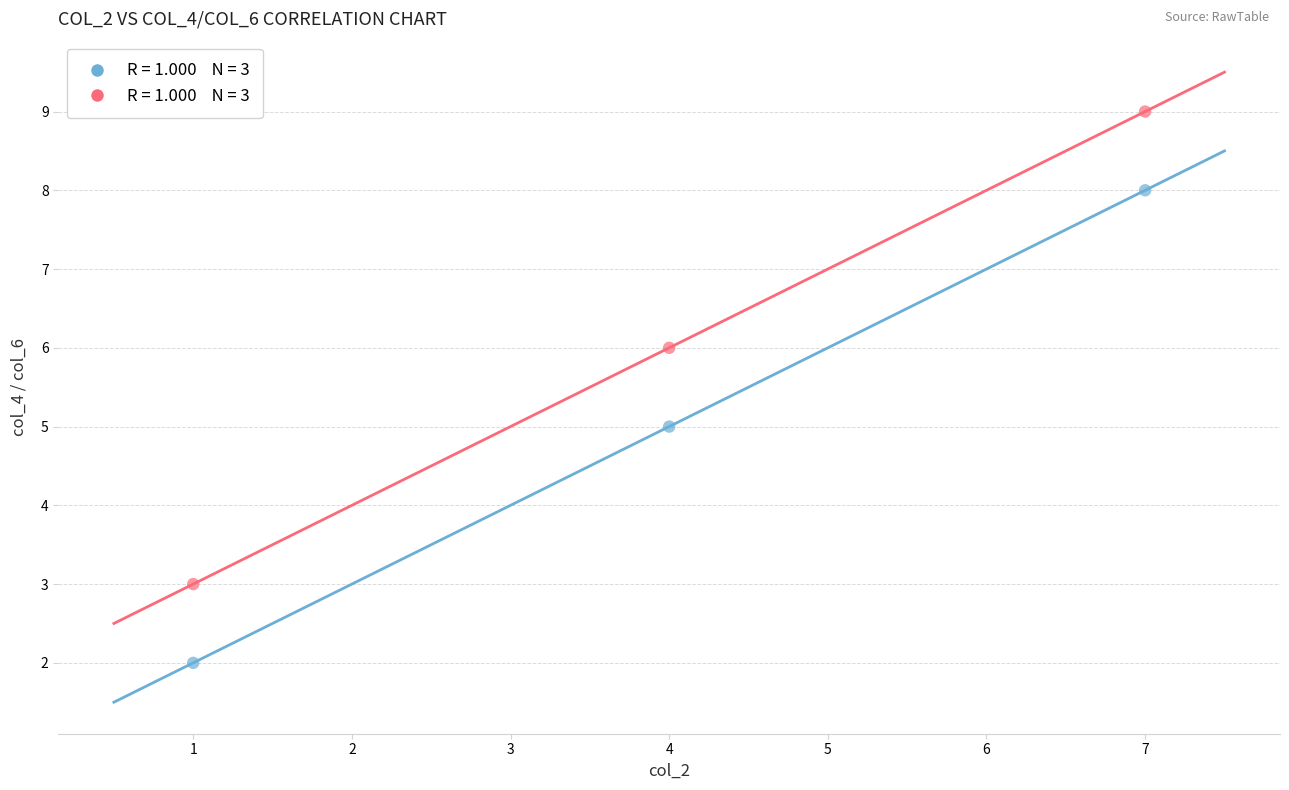

Across all data points, what is the average X value?

4